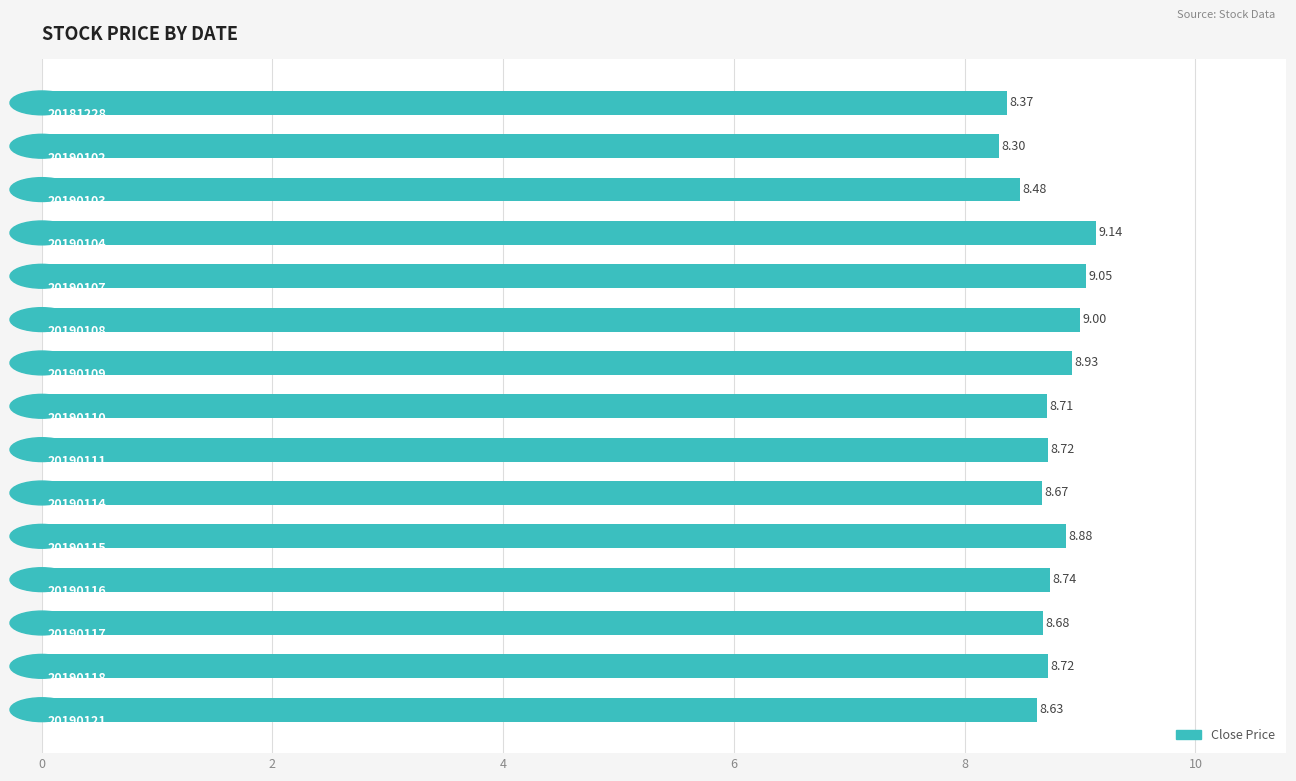

How many distinct data groups are displayed?

1